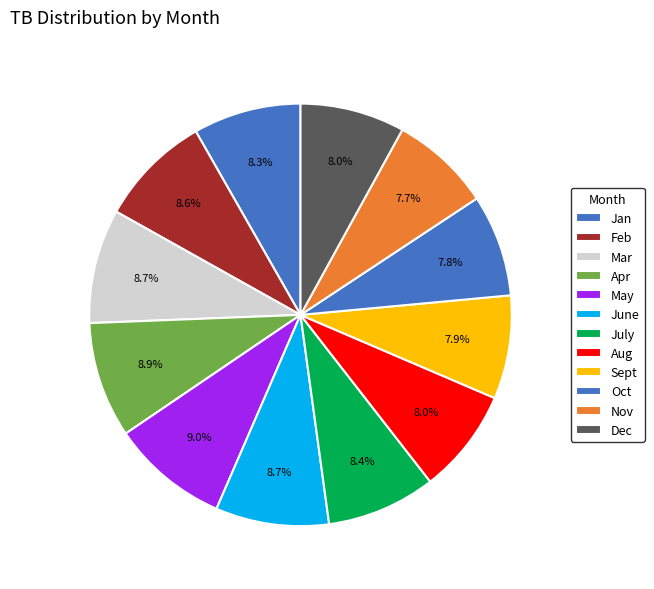

Which slice is the smallest?

Nov